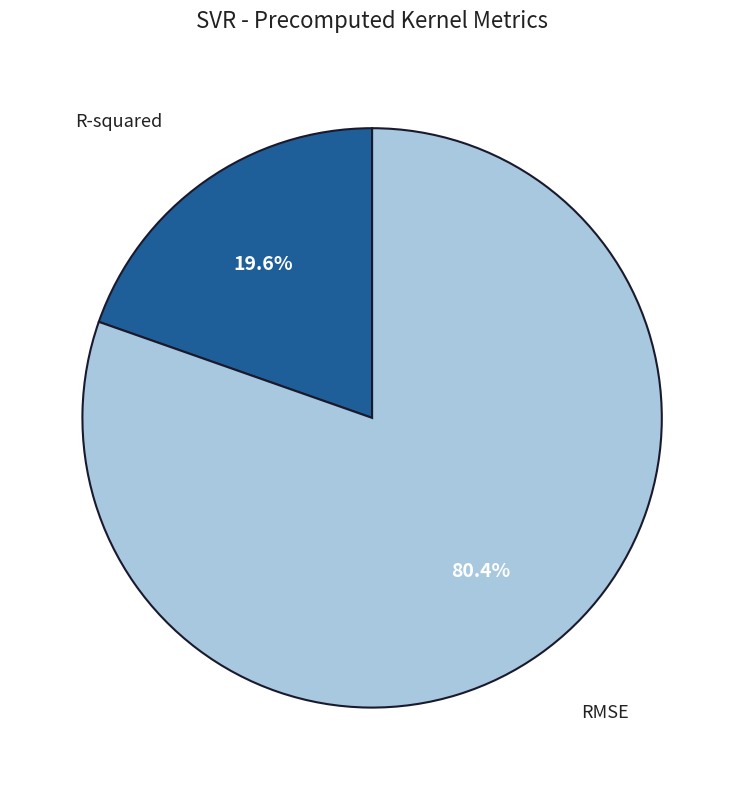

To the nearest percent, what is the average slice percentage?

50%